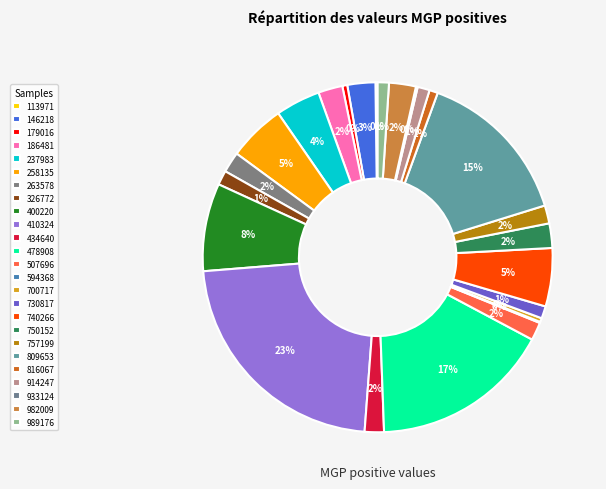

To the nearest percent, what is the difference between the 146218 and 258135 slice percentages?

3%